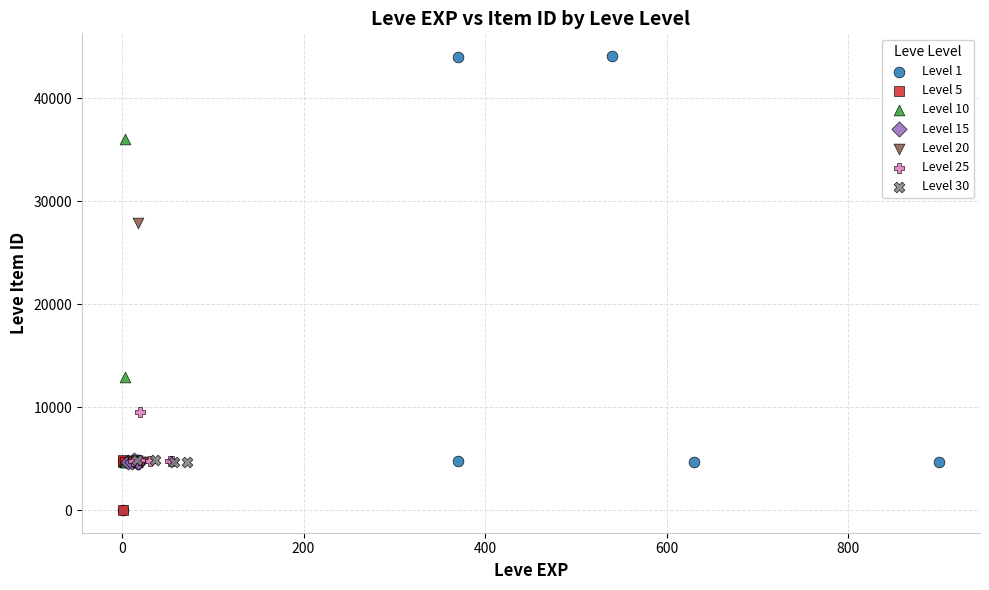

Which series has the largest Y range (max minus min)?

Level 1